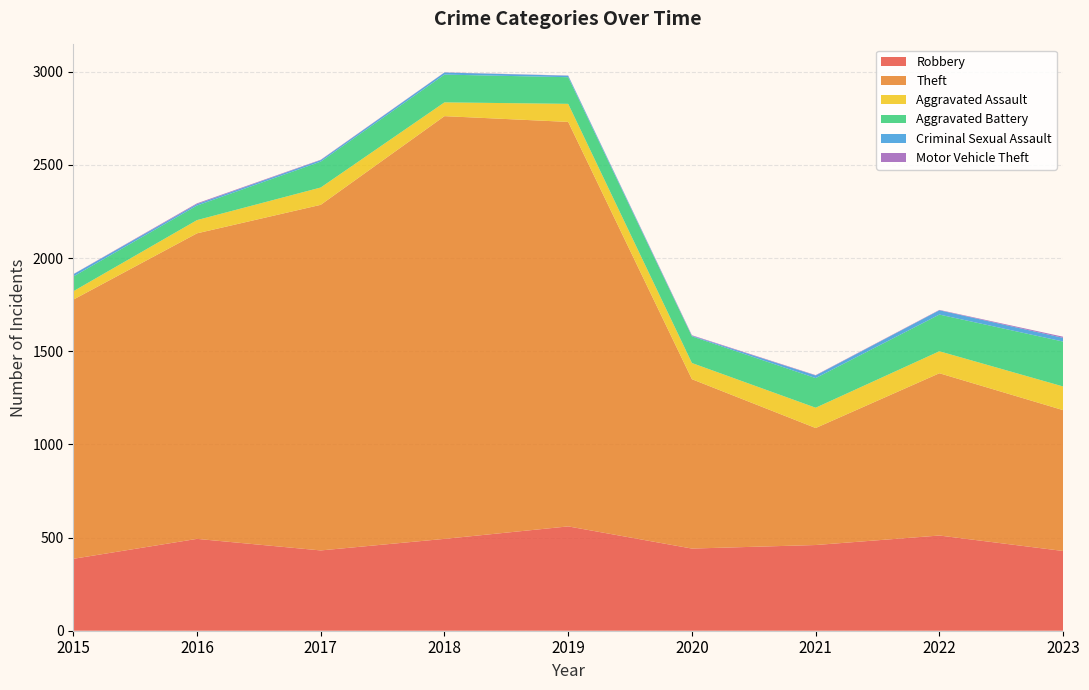

Reading left to right, extract all data points from this chart.

Robbery: 386	493	431	493	560	441	460	511	428
Theft: 1391	1640	1855	2269	2171	909	628	871	756
Aggravated Assault: 45	71	93	74	97	87	109	118	127
Aggravated Battery: 79	78	139	149	143	143	159	197	241
Criminal Sexual Assault: 12	8	8	11	8	3	14	23	20
Motor Vehicle Theft: 1	4	2	1	1	3	2	2	6